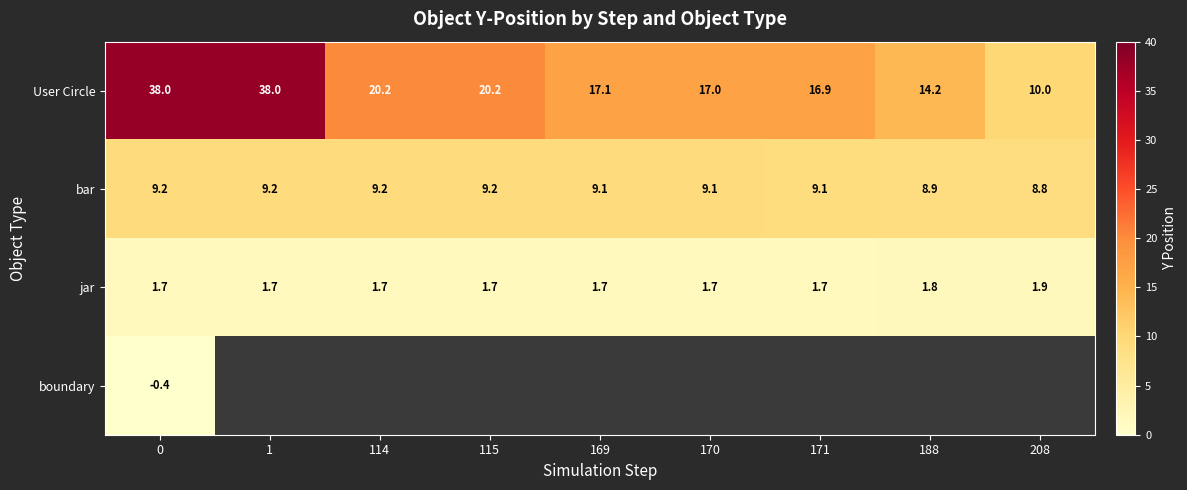

What is the average value of the bar series?

9.1